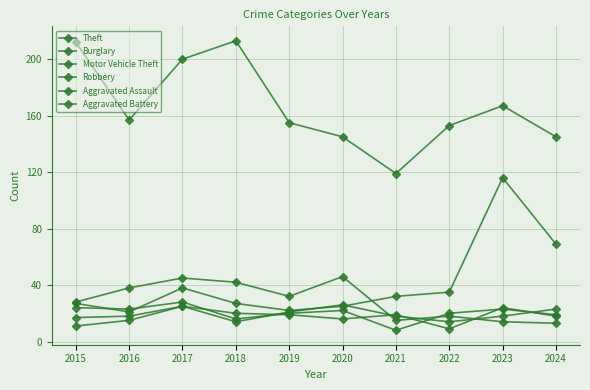

How many lines are shown in the chart?

6